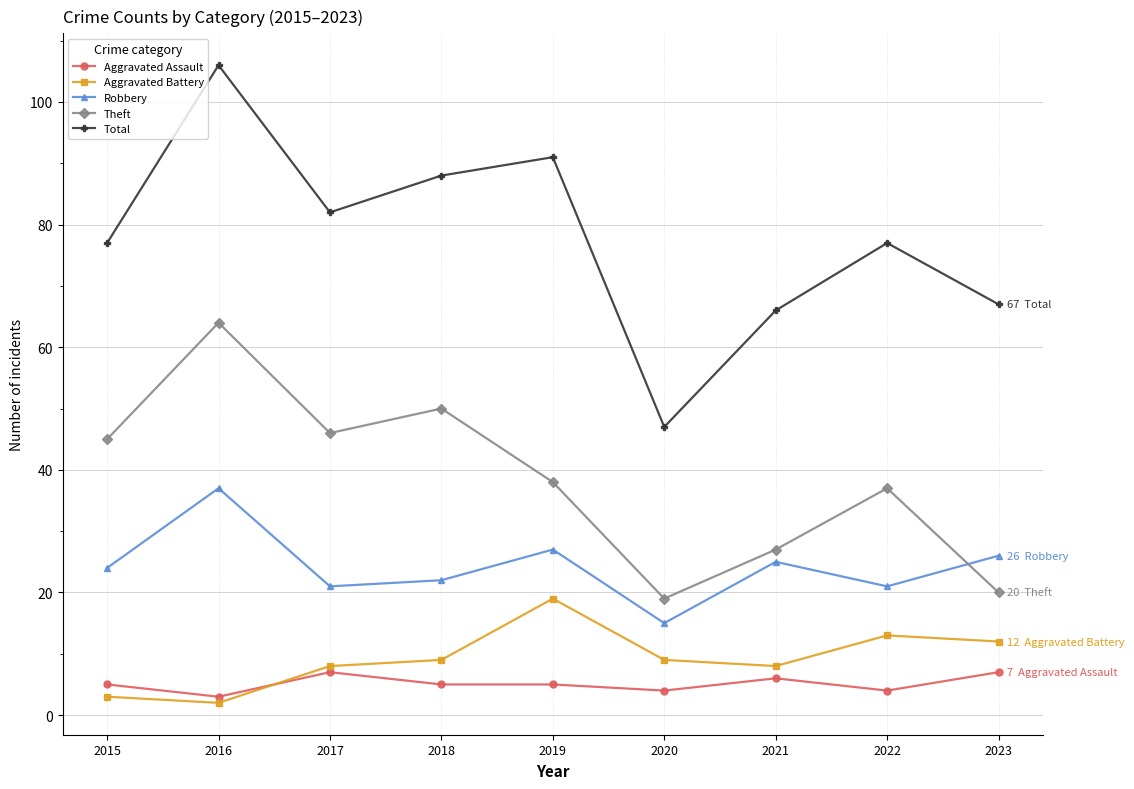

What are all the series names shown in the legend?

Aggravated Assault, Aggravated Battery, Robbery, Theft, Total